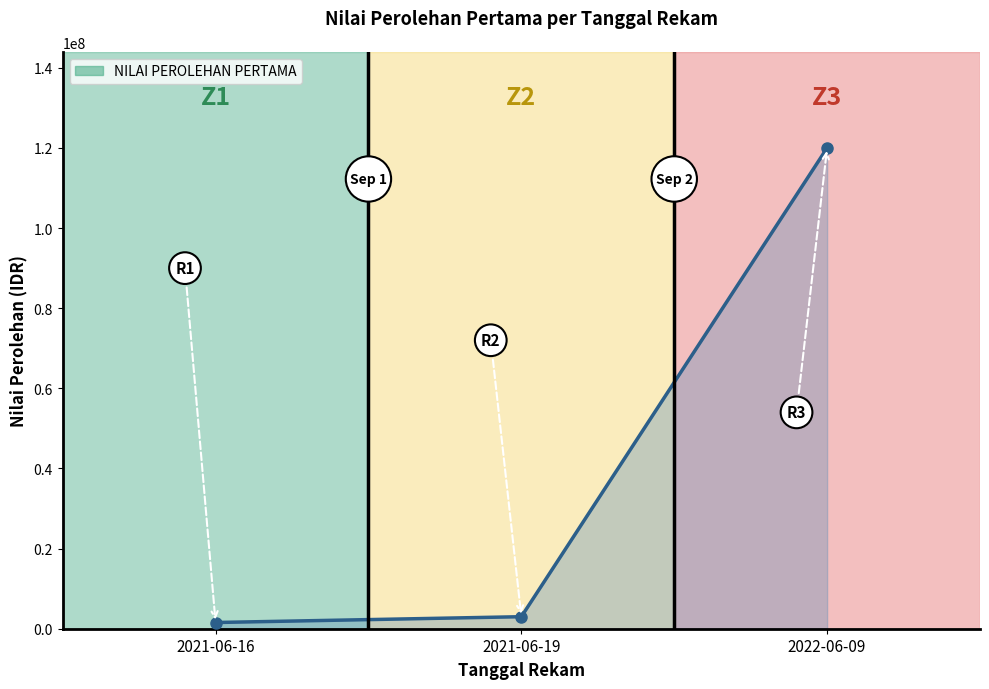

How many lines are shown in the chart?

1